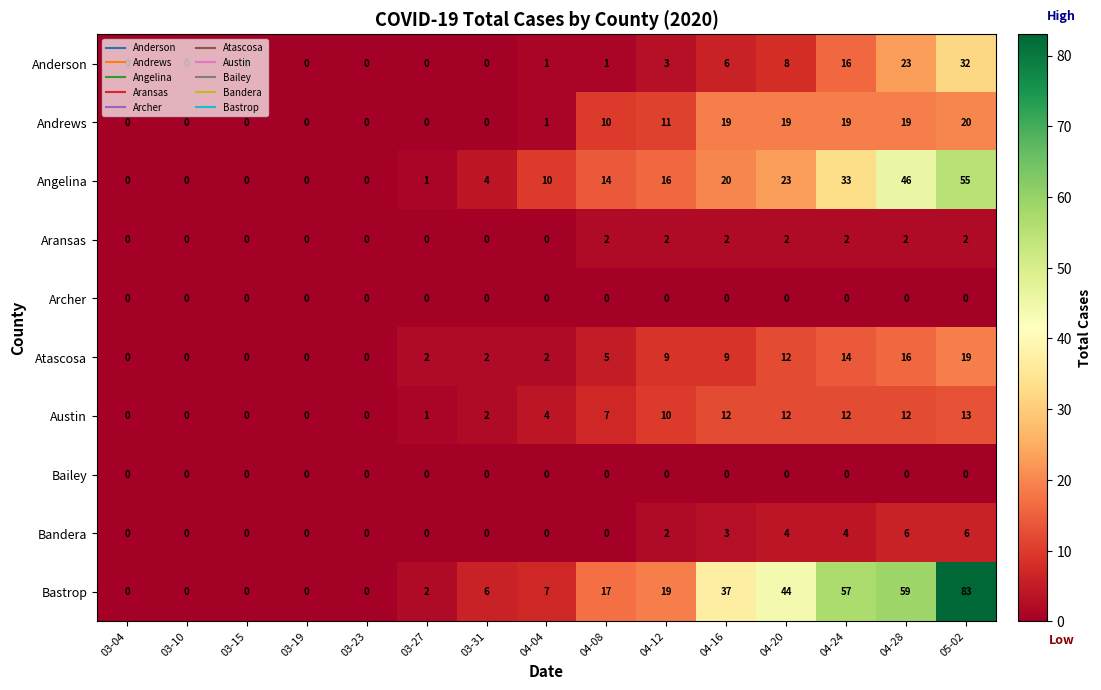

What is the difference between the highest and lowest values at 04-28?

59